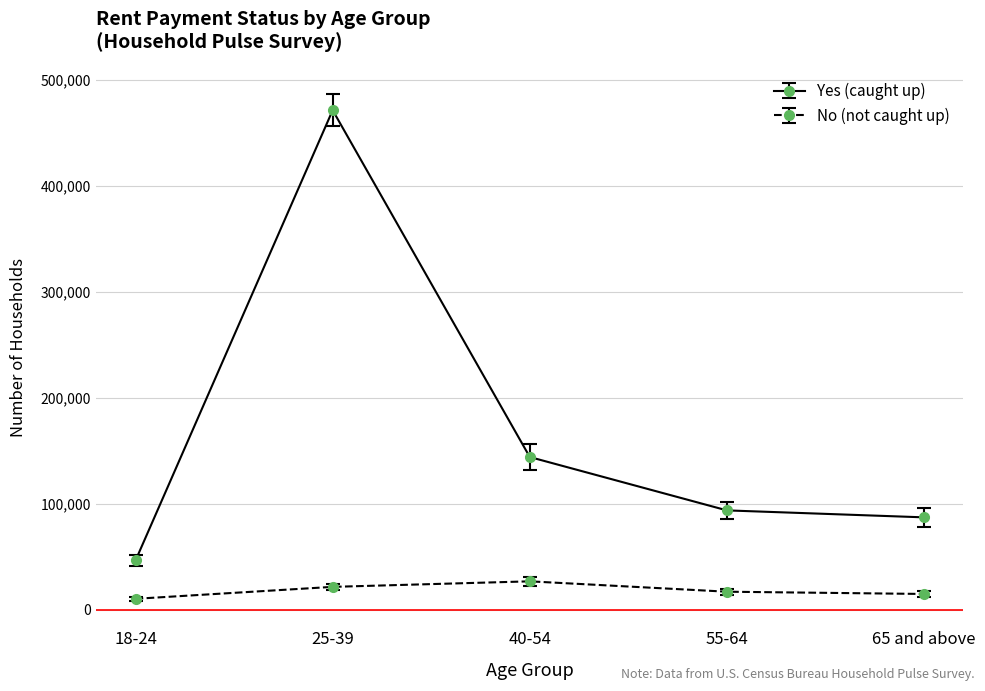

Which series has the widest spread of values?

Yes (caught up)